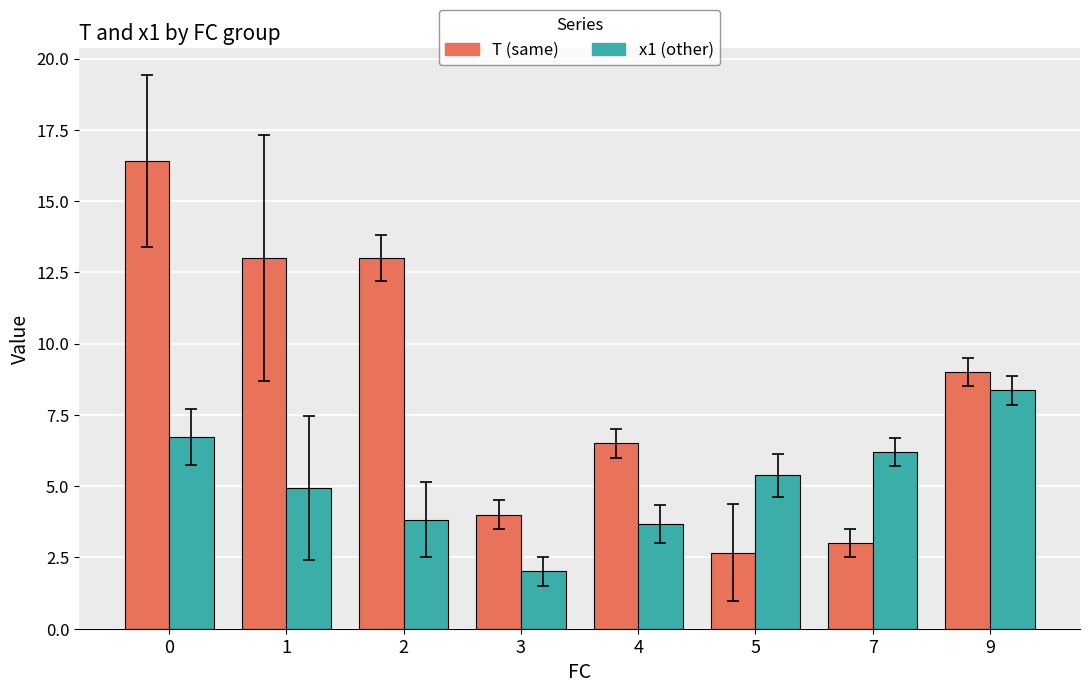

What is the difference between the highest and lowest values at 1?

8.1